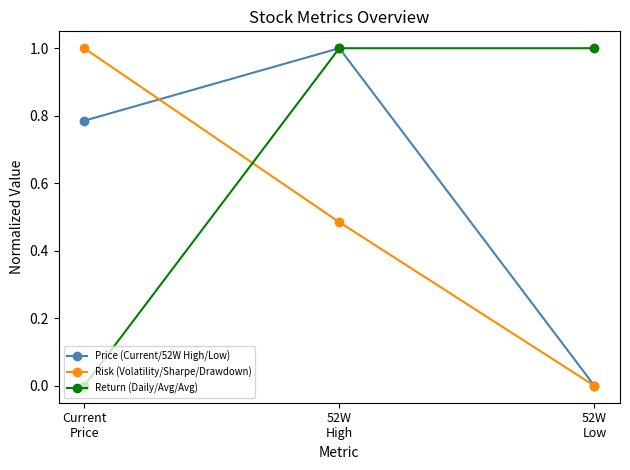

How many values in Return (Daily/Avg/Avg) are above zero?

2